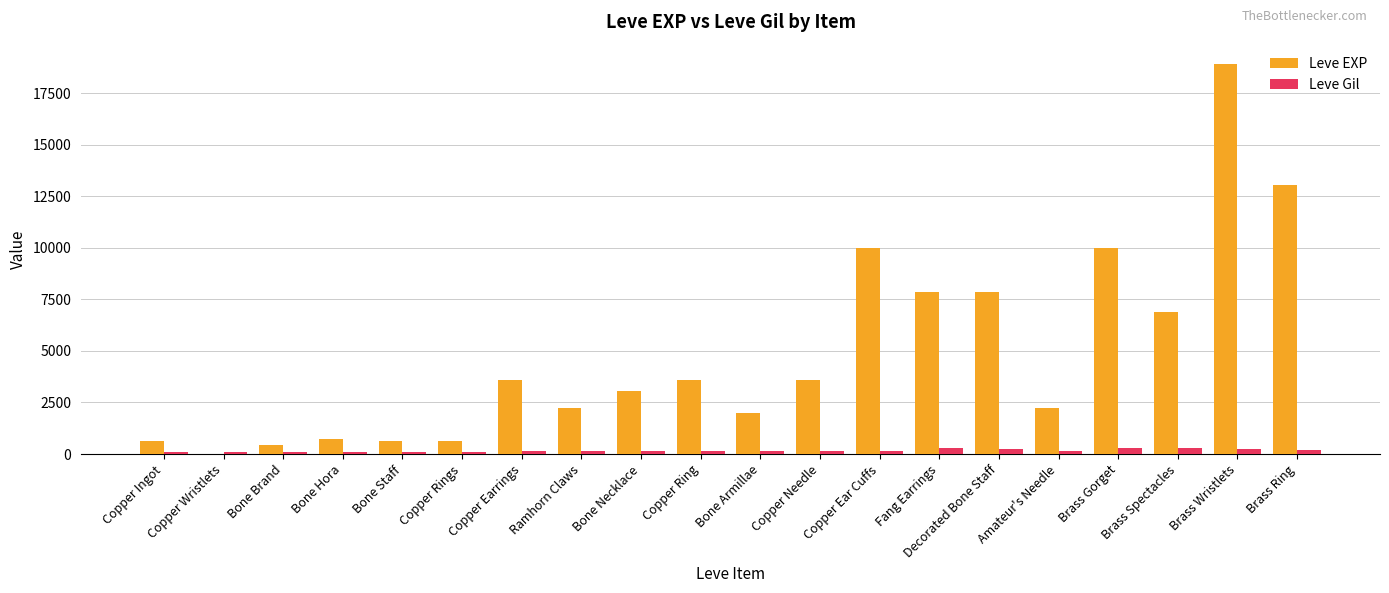

Is the value of Leve Gil at Copper Ring greater than the value of Leve EXP at Fang Earrings?

No